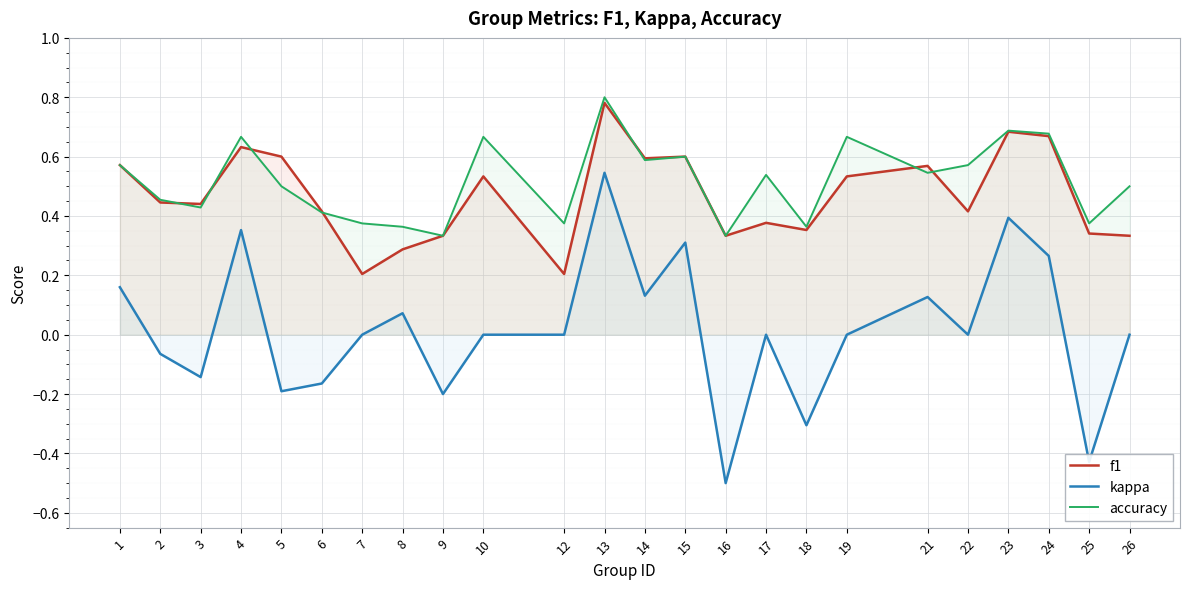

Which series has the largest total across all categories?

accuracy